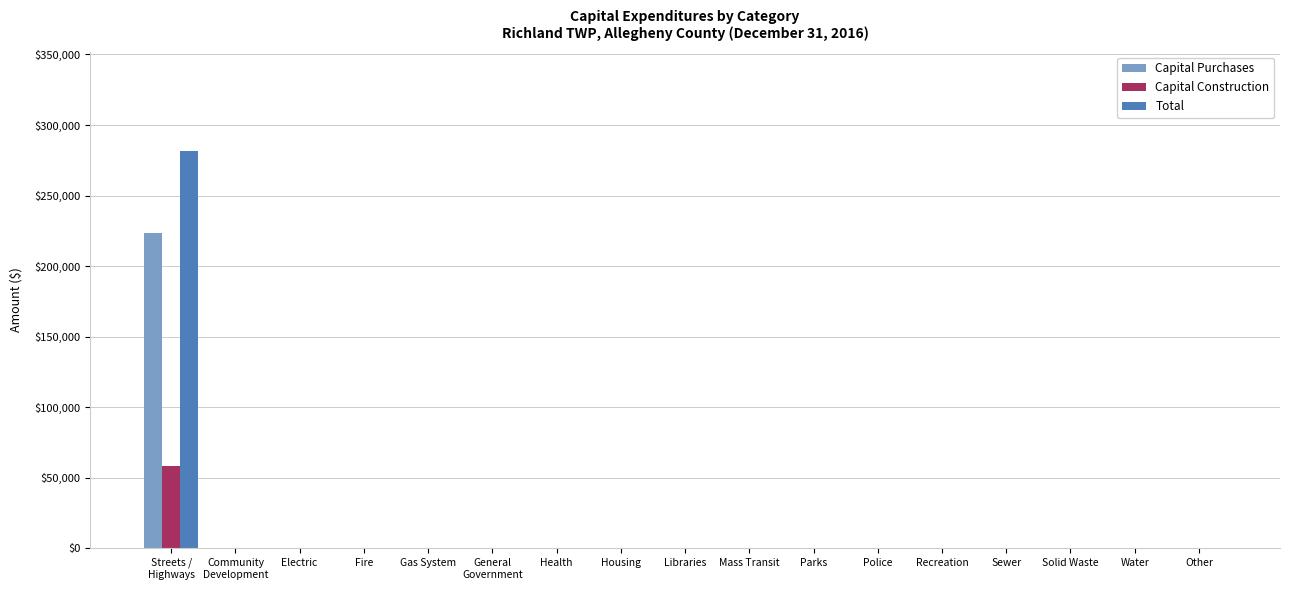

At which category is the sum across all series the highest?

Streets /
Highways